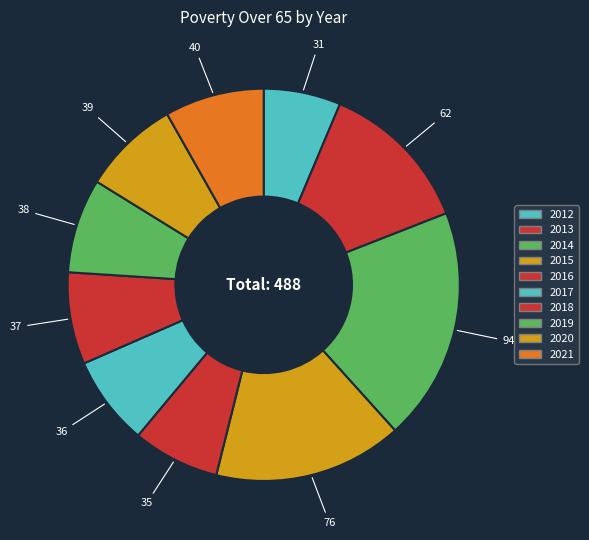

True or false: 2016 accounts for 7% of the total.

True